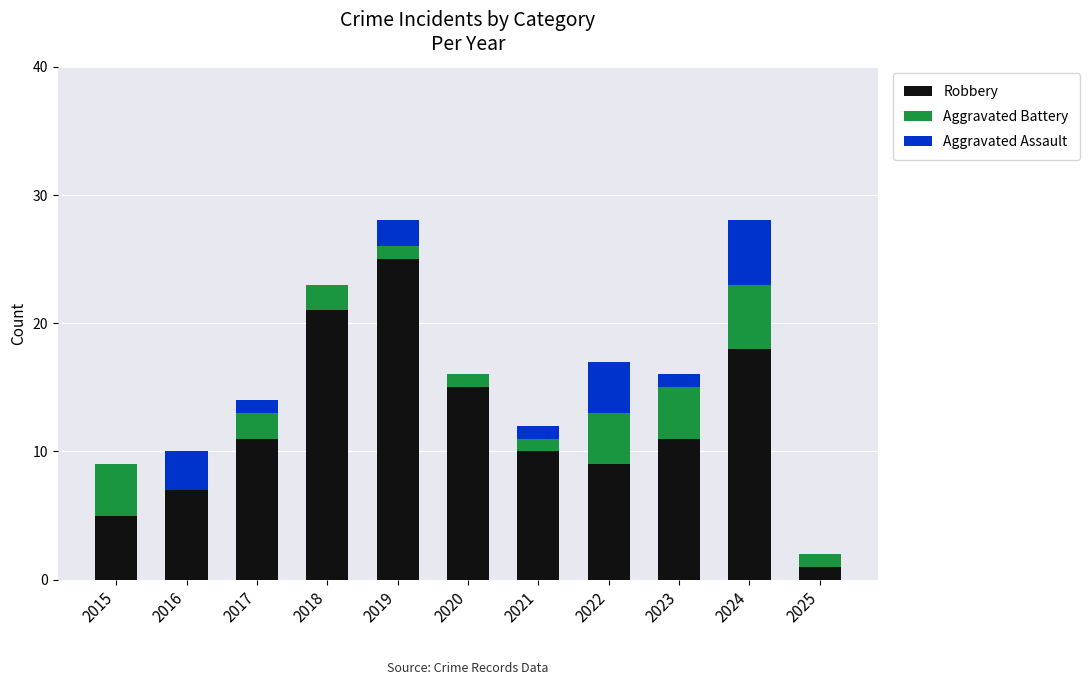

What is the sum of all Robbery values?

133